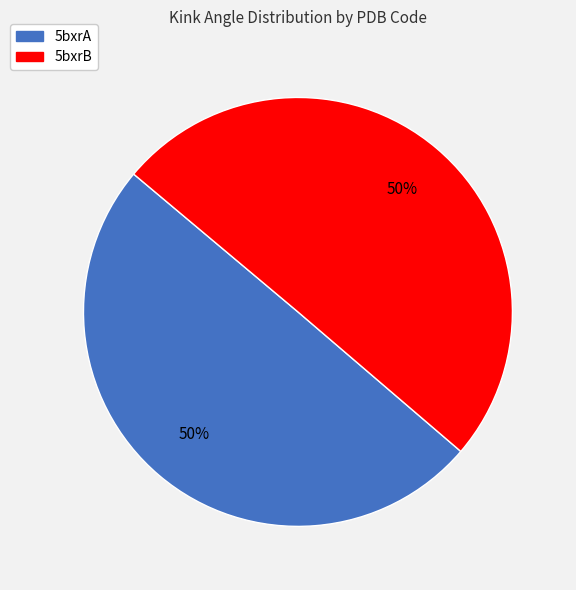

To the nearest percent, what is the average slice percentage?

50%